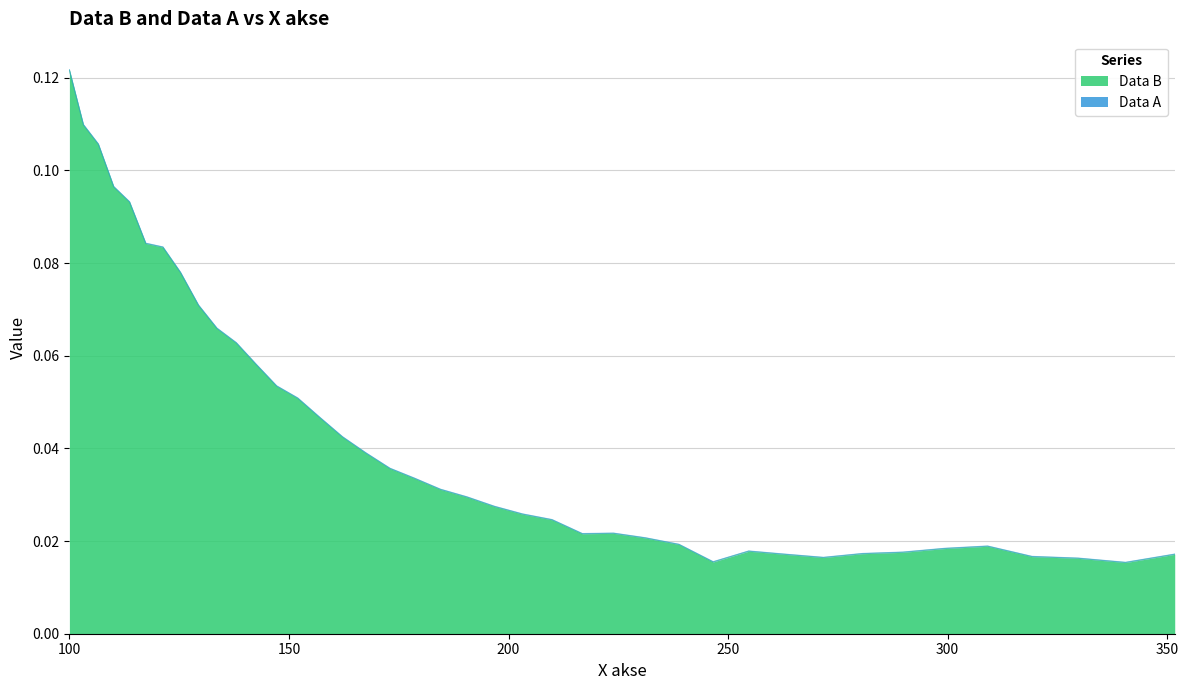

Between 246.6 and 254.7, which is larger?

254.7